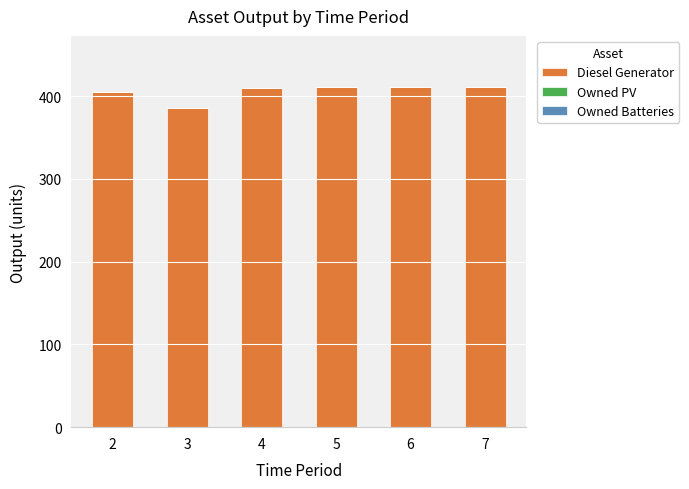

What is the approximate value at 4, to the nearest 10?

410